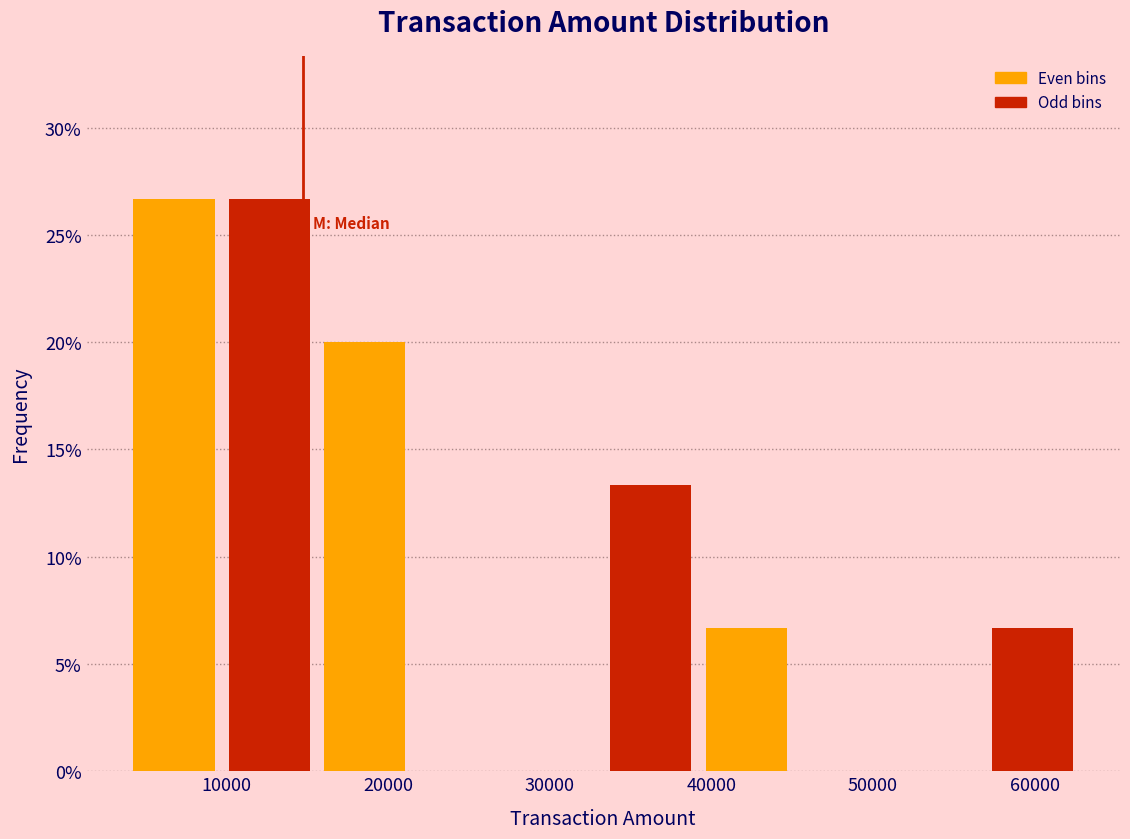

Reading left to right, list every bar in this chart as the range it spans on the x-axis followed by its height. Neither the bar edges nor the heights are printed on the chart, so give them approximately, as read against the axes.

4000 to 10000: 26.5
10000 to 16000: 26.5
16000 to 22000: 20.0
22000 to 27000: 0
27000 to 33000: 0
33000 to 39000: 13.5
39000 to 45000: 6.5
45000 to 51000: 0
51000 to 57000: 0
57000 to 63000: 6.5